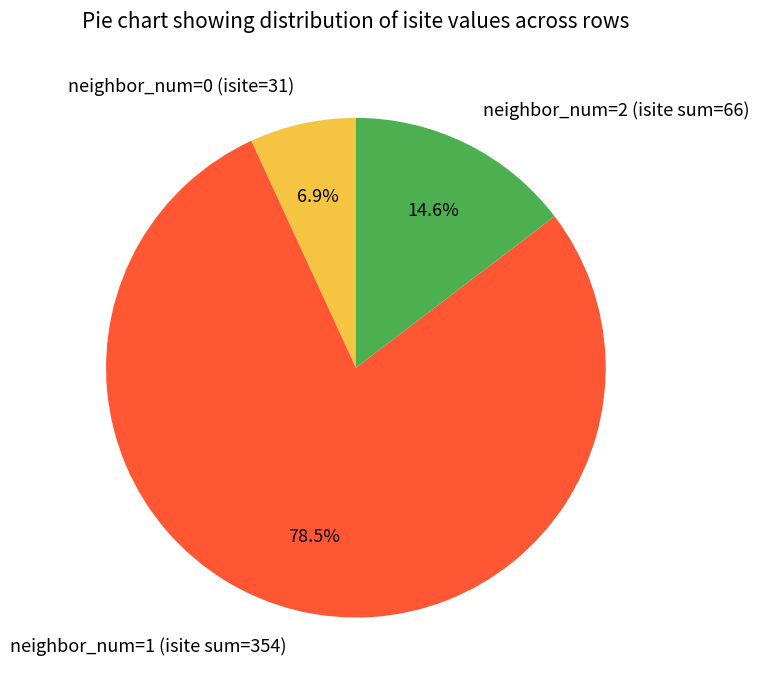

What percentage is NOT represented by neighbor_num=2 (isite sum=66)?

85.4%